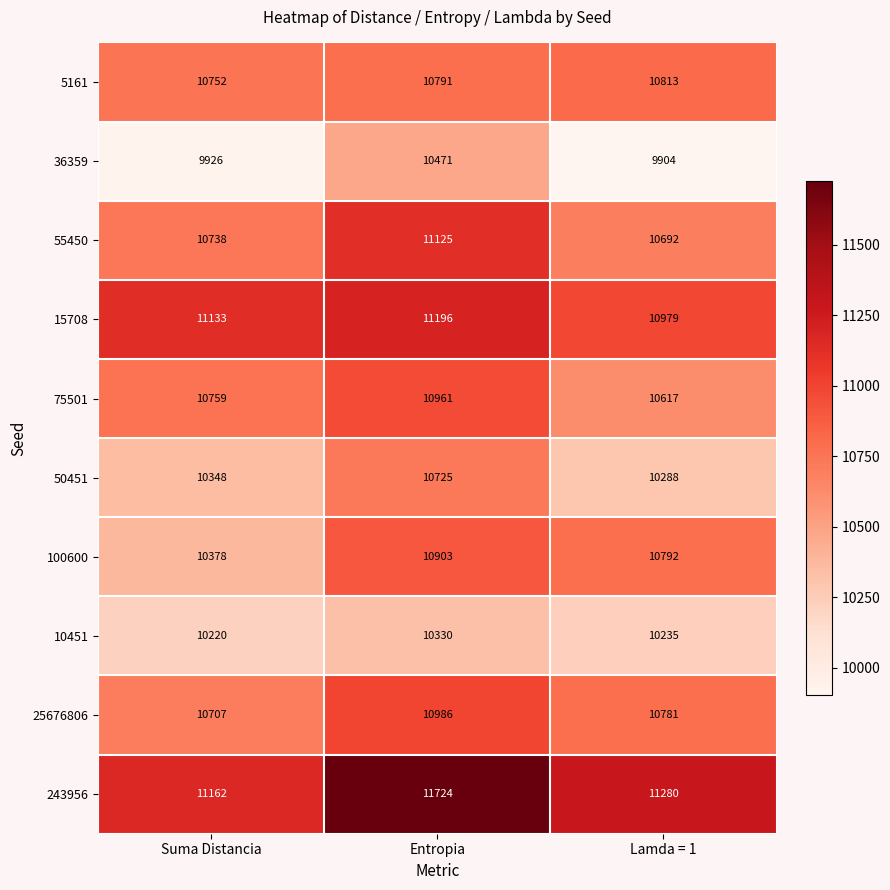

What is the minimum value shown in the chart?

9904